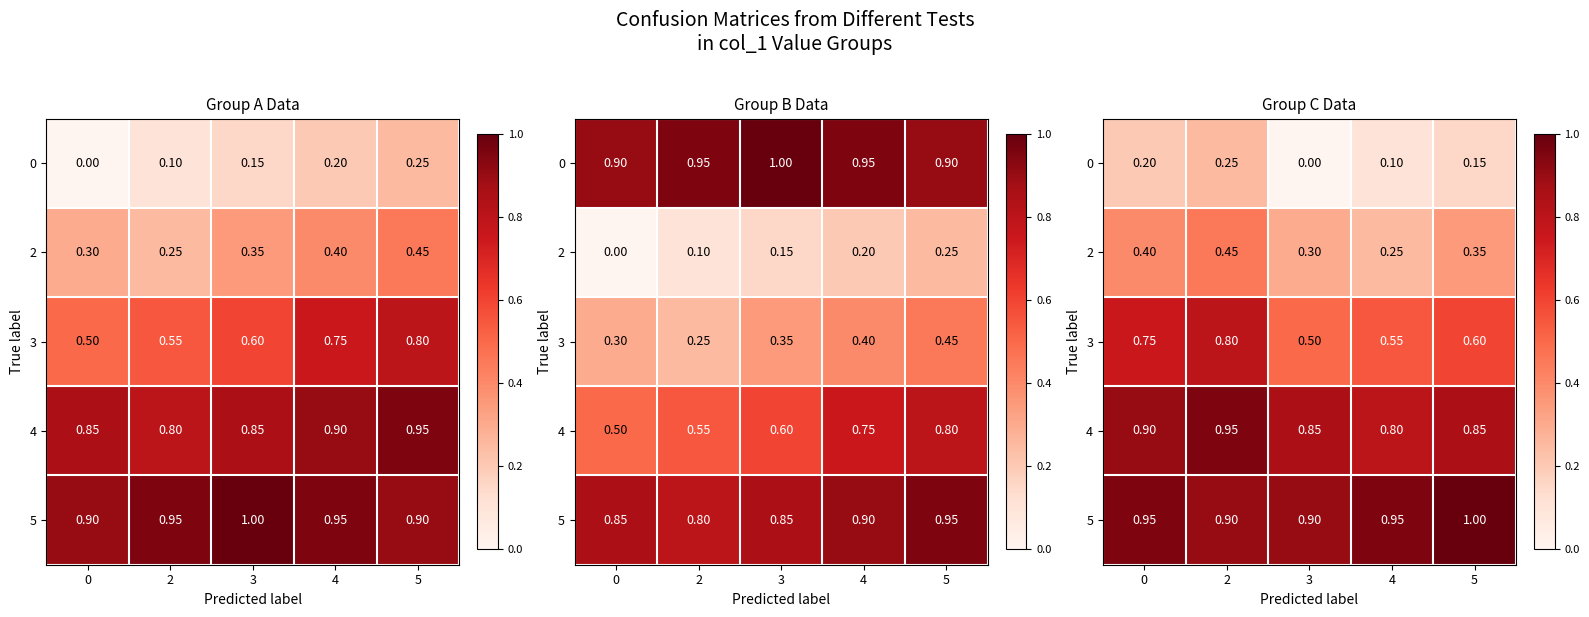

Which series changed the most between 0 and 3?

3